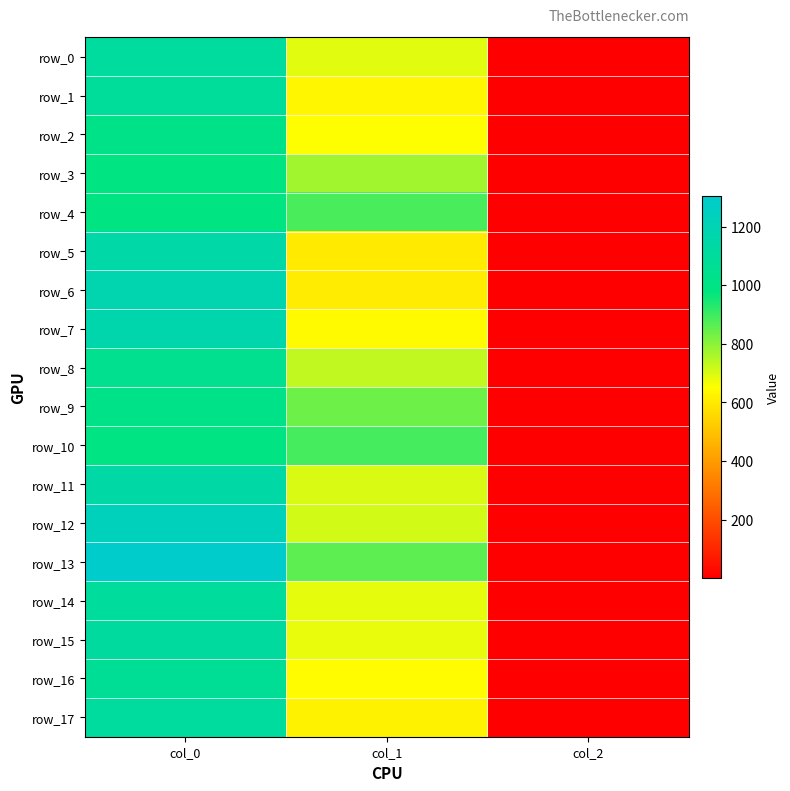

Is it true that row_17 equals 811.2 at col_1?

False